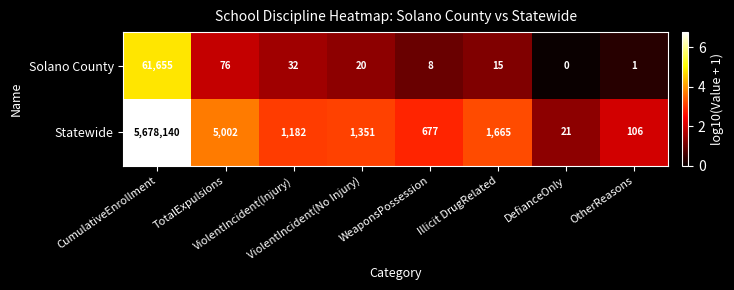

List the series in order of their peak value, lowest first.

Solano County, Statewide